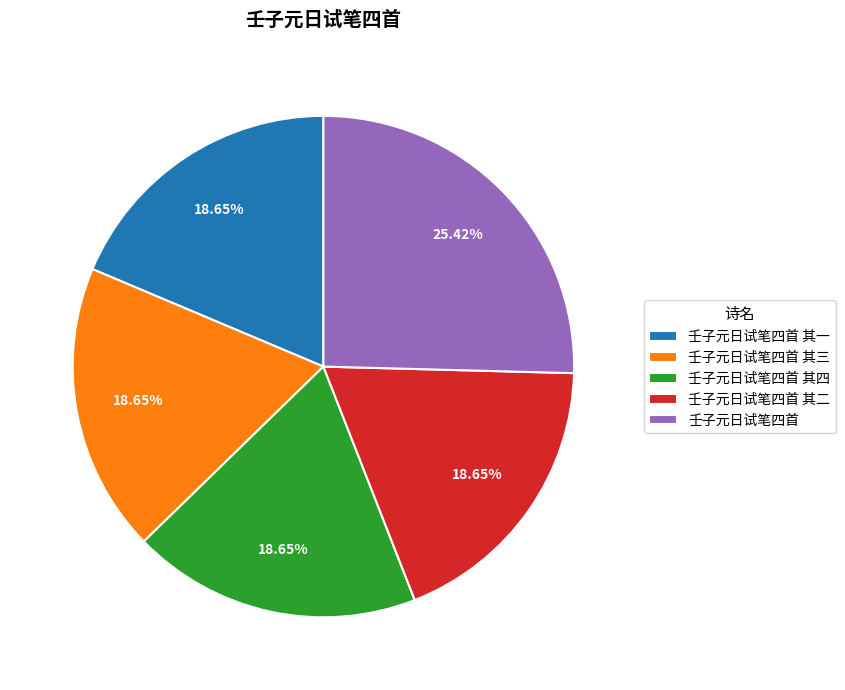

Which slice is the largest?

壬子元日试笔四首